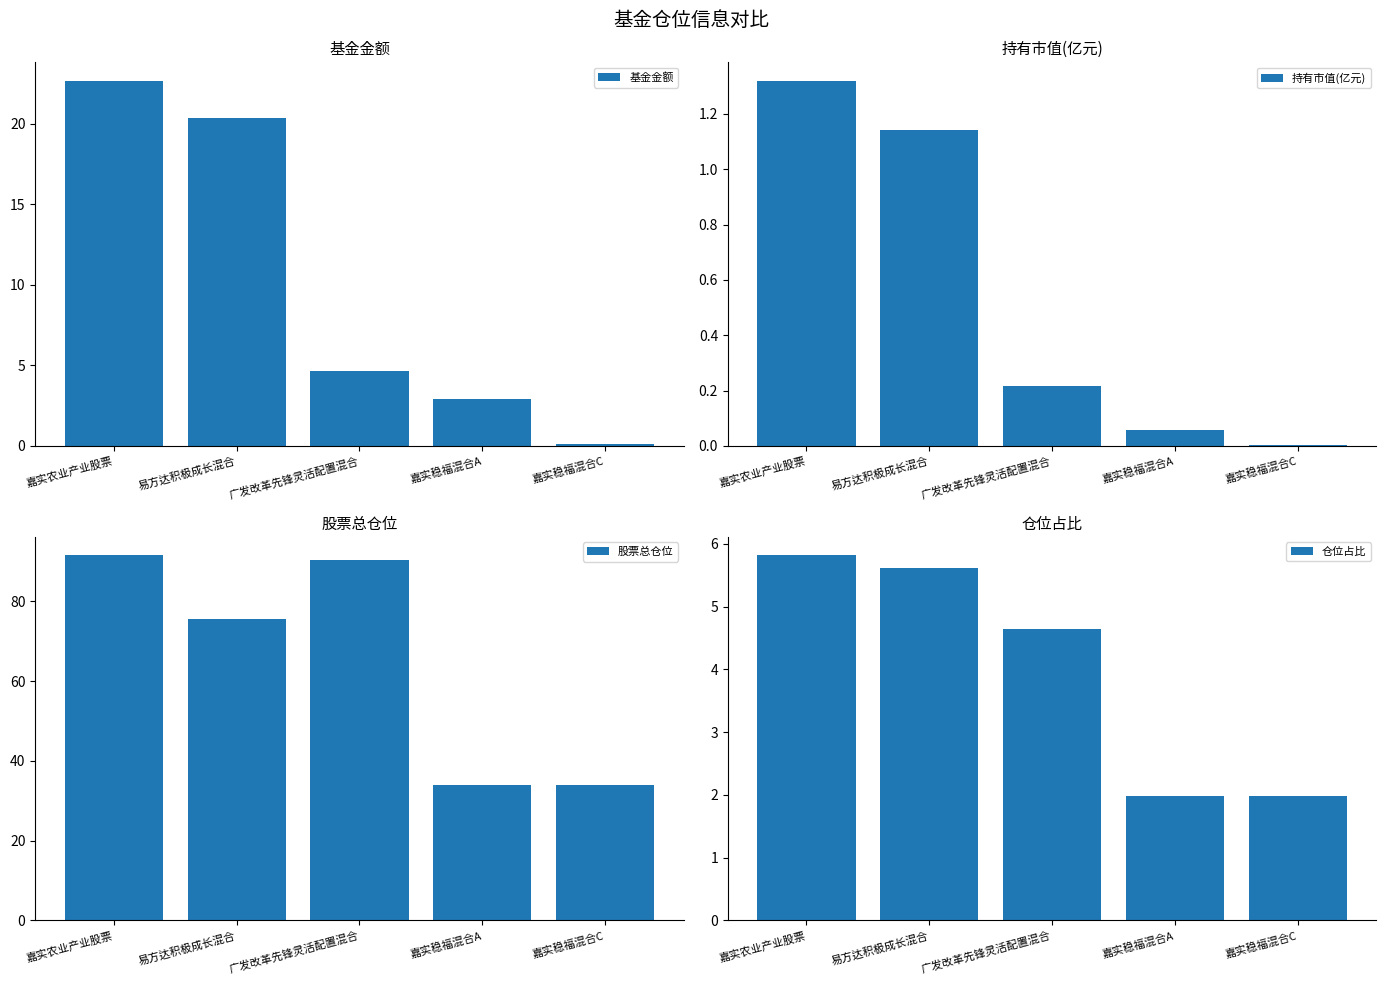

Which label corresponds to the largest value in the chart?

嘉实农业产业股票